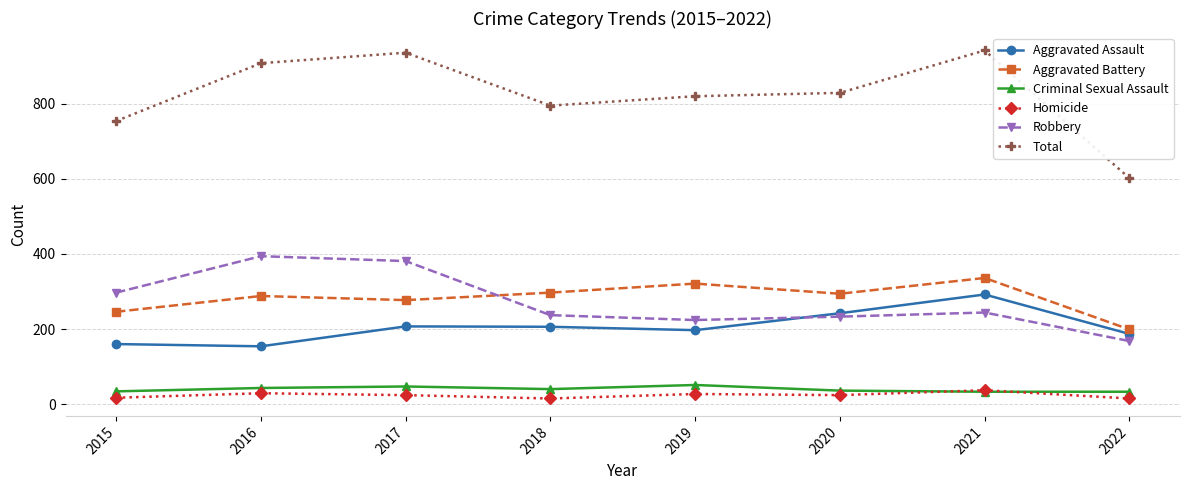

True or false: Total and Homicide intersect in this chart.

False